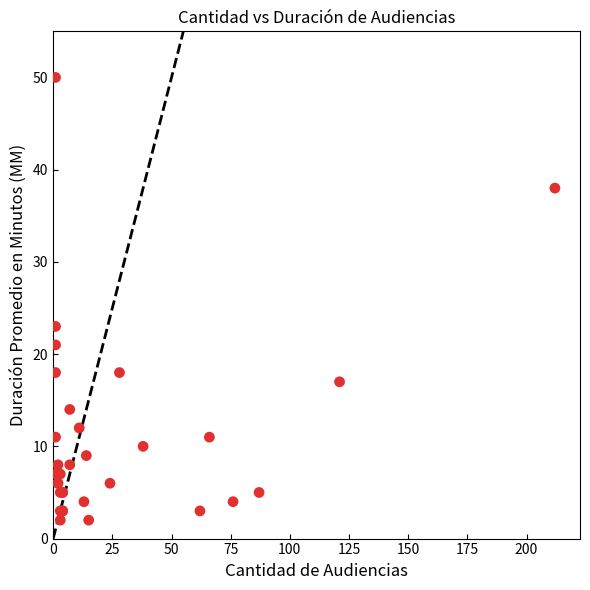

What Y value in the scatter plot is closest to 26?

23